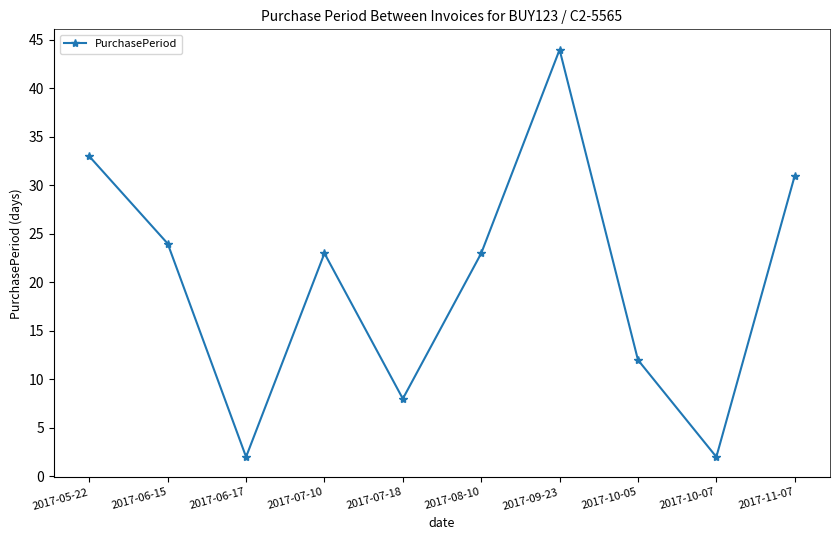

Where is the first local minimum?

2017-06-17